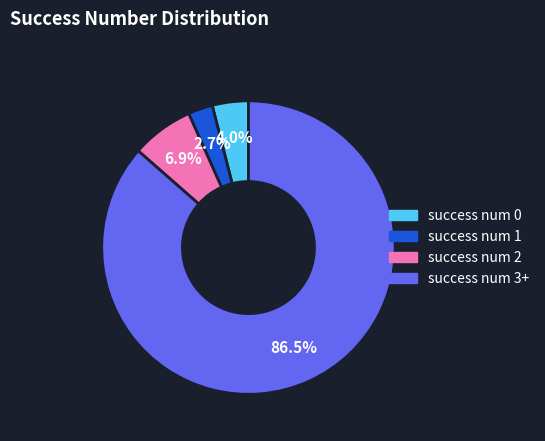

Is there a majority slice in this chart?

Yes